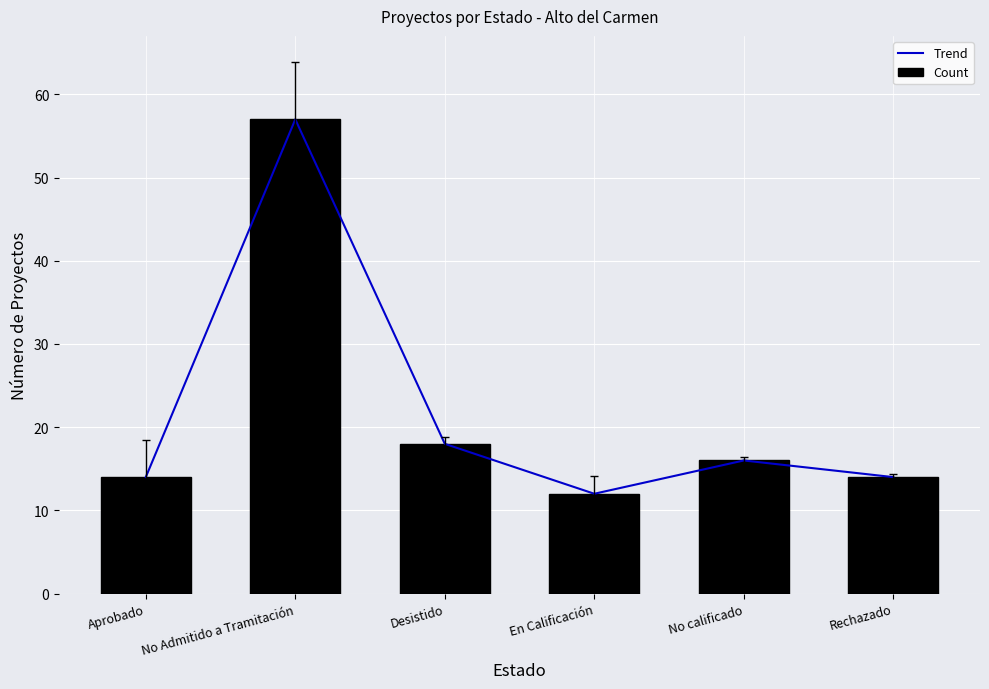

At how many categories does at least one series exceed 27?

1